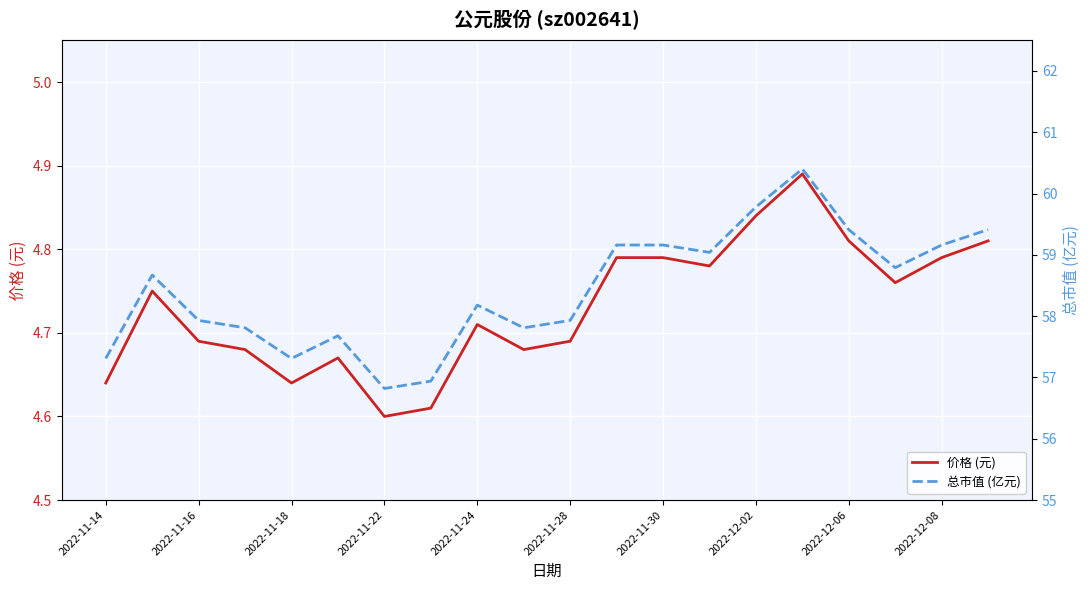

The 价格 (元) series shows 2.4 at 2022-11-24. True or false?

False